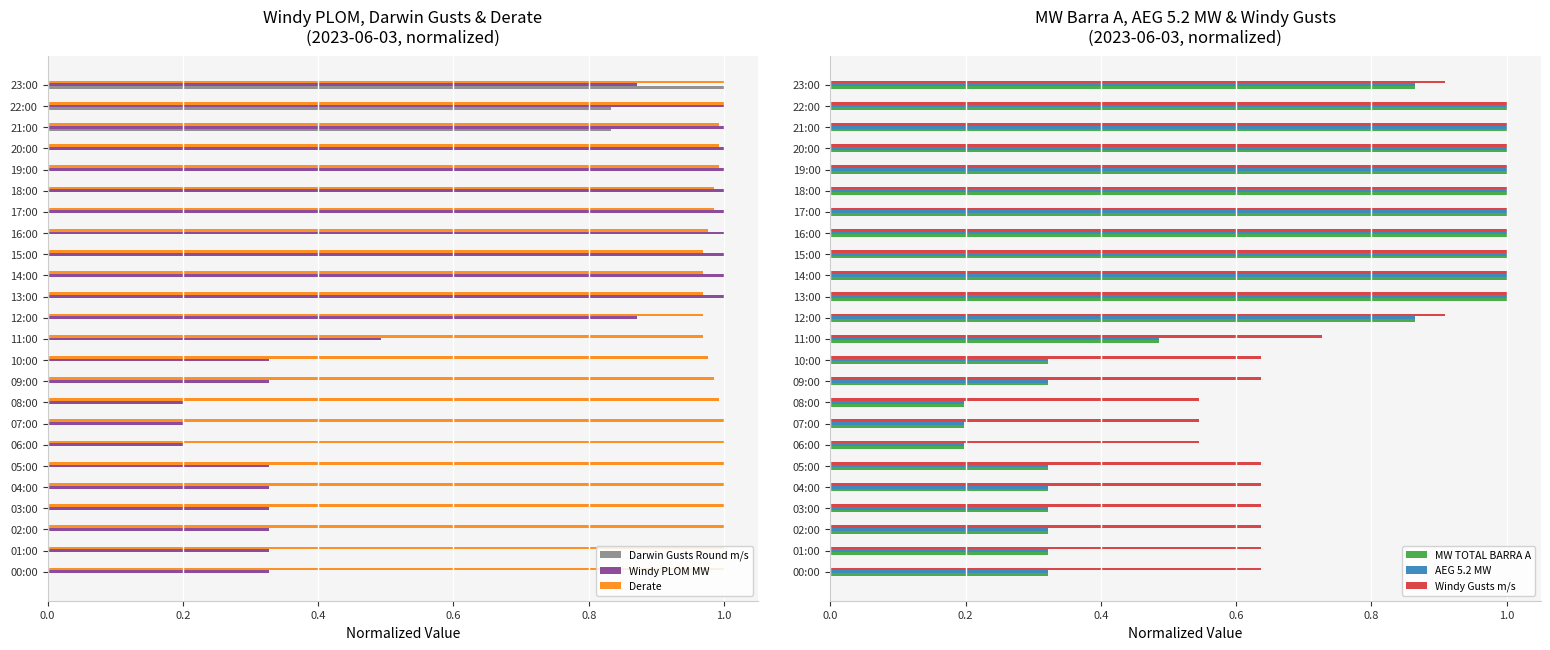

Read the MW TOTAL BARRA A value at 08:00.

0.2